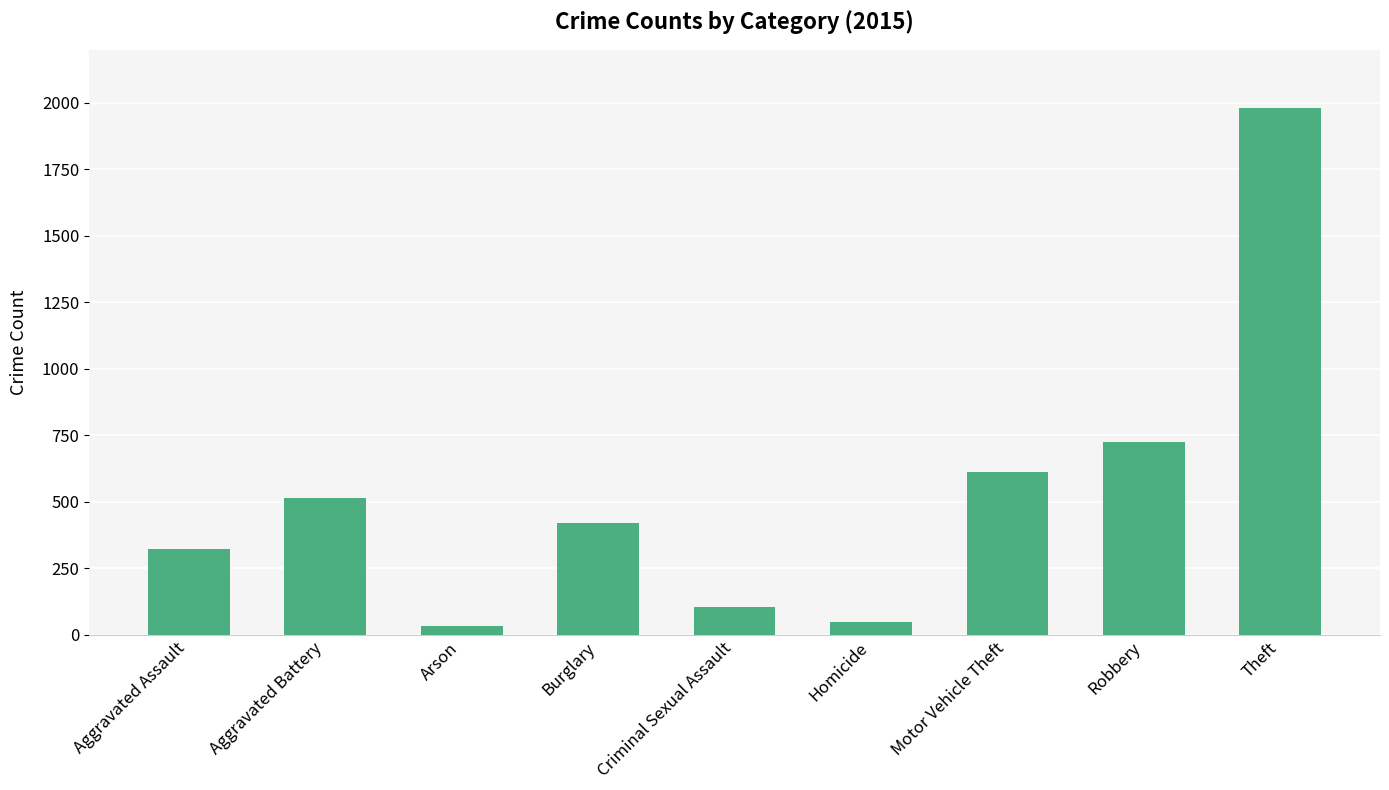

What is the sum of all values?

4771